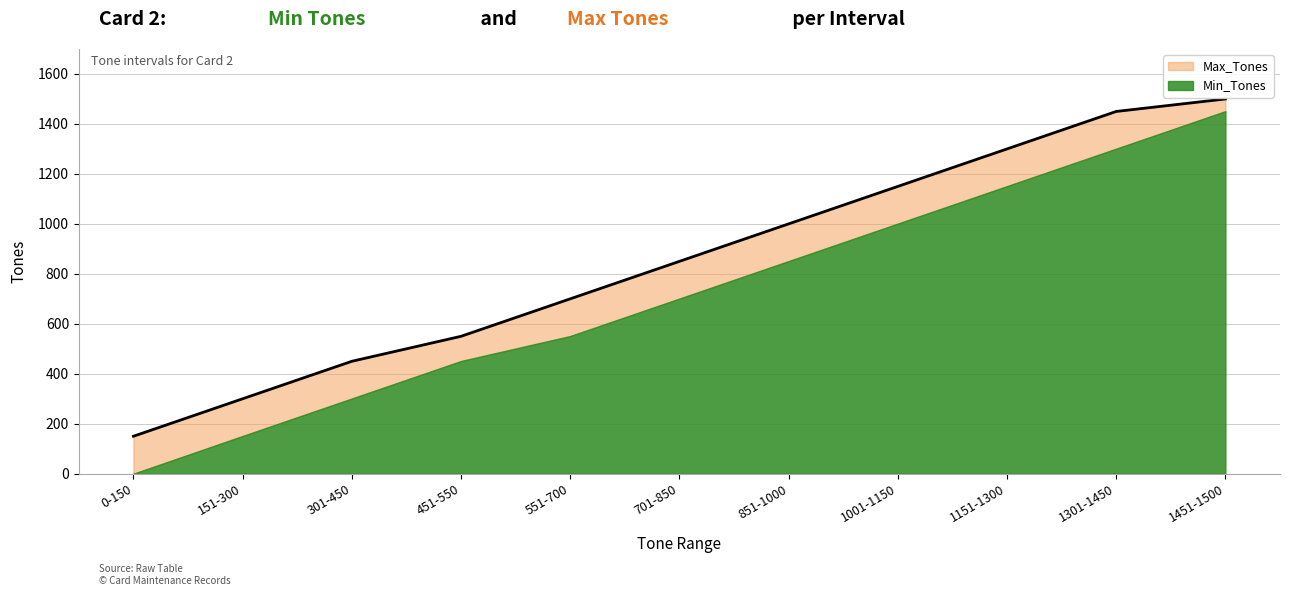

Reading right to left, extract all data points from this chart.

1451-1500=1500	1301-1450=1450	1151-1300=1300	1001-1150=1150	851-1000=1000	701-850=850	551-700=700	451-550=550	301-450=450	151-300=300	0-150=150